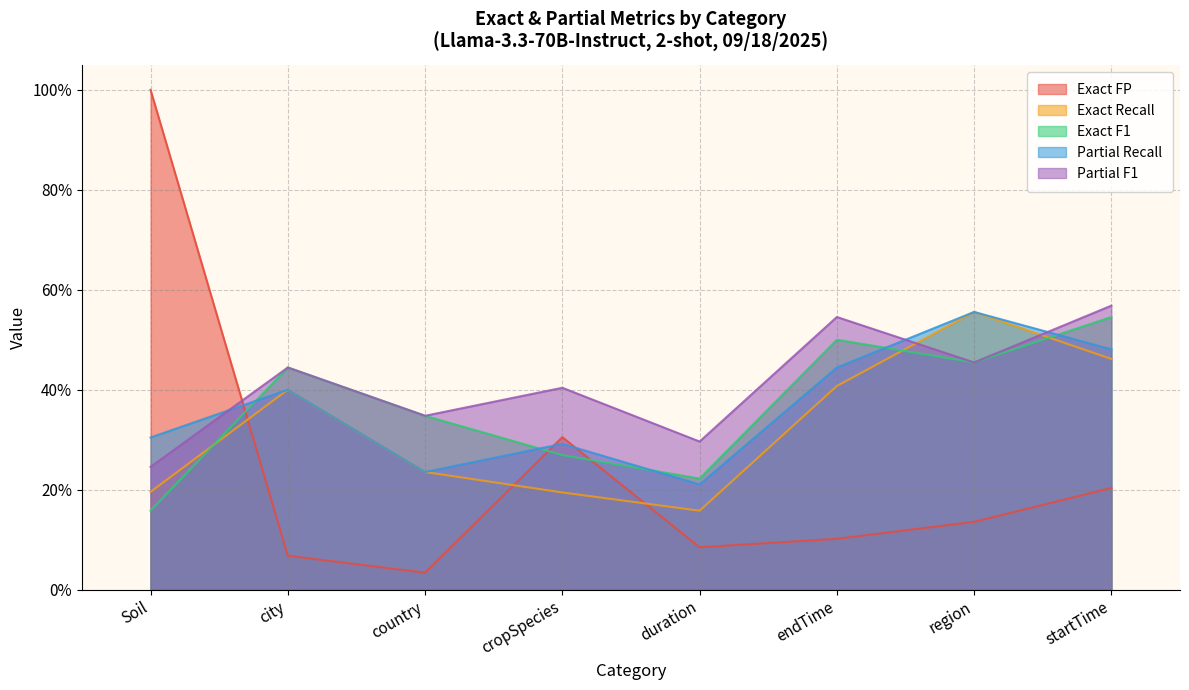

How many lines are shown in the chart?

5